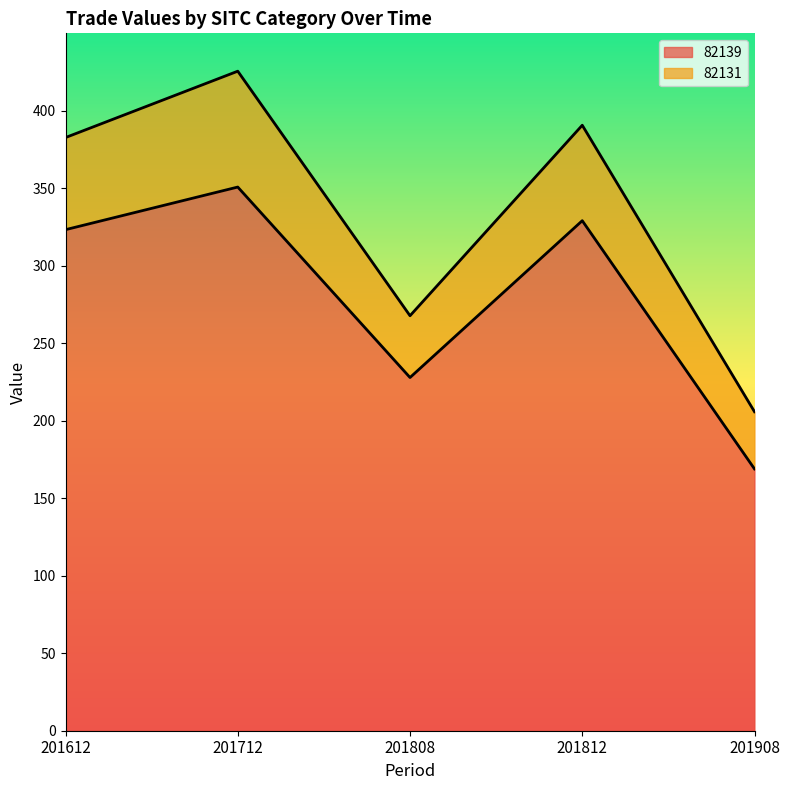

What is the difference between the maximum and second lowest values?

122.9